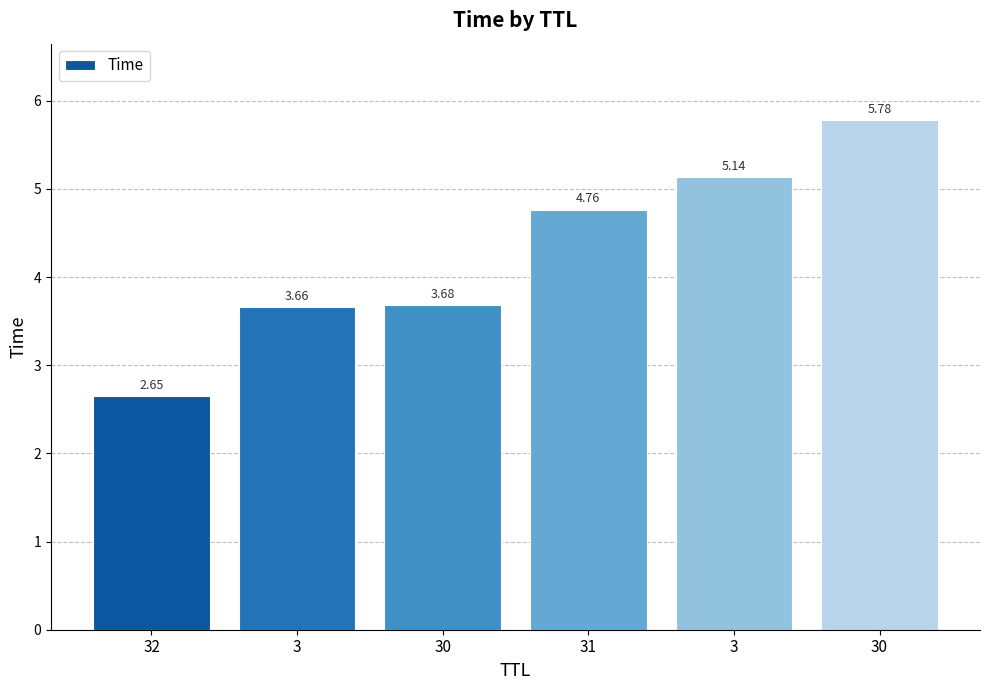

List the labels in order of value, largest first.

30, 3, 31, 30, 3, 32